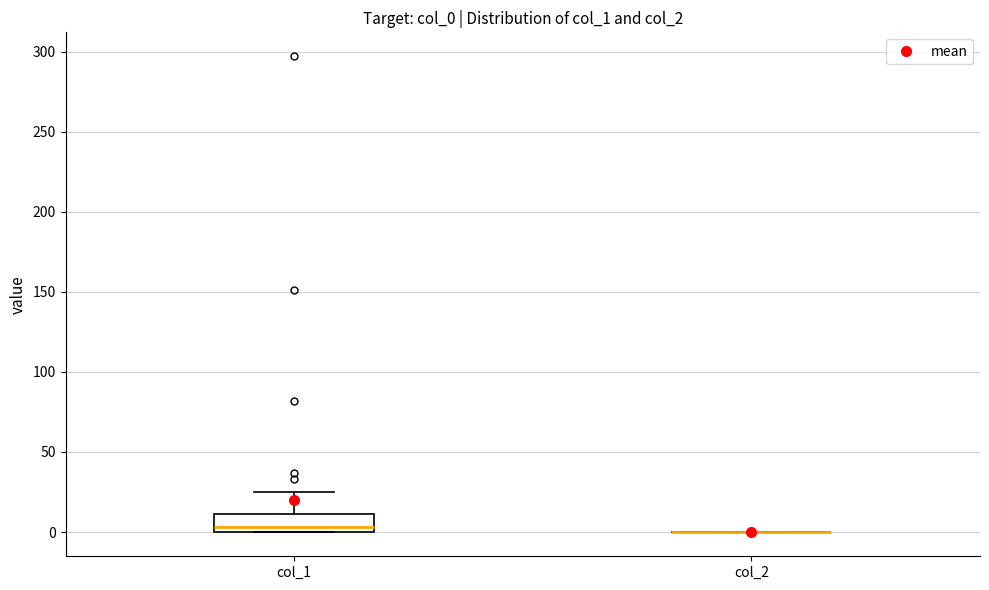

Reading left to right, read every box against the y-axis: the position of its median line, the range the box covers, and the ends of its whiskers. The values are not printed on the chart, so give them approximately, as read against the axis.

col_1: median 5, box 0 to 10, whiskers 0 to 25
col_2: box collapsed to a line at 0, whiskers 0 to 0